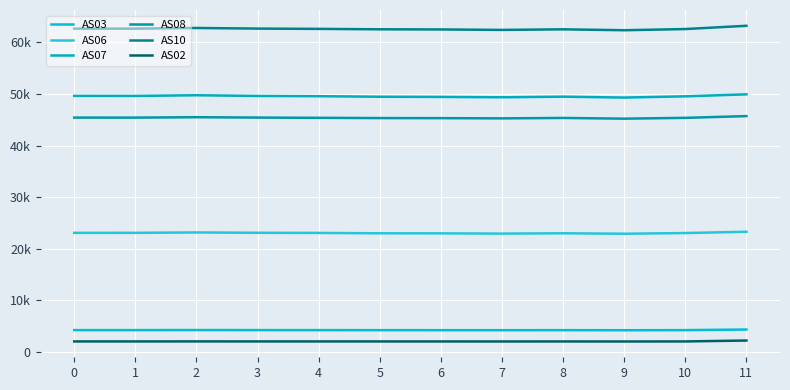

True or false: AS03 and AS10 intersect in this chart.

False